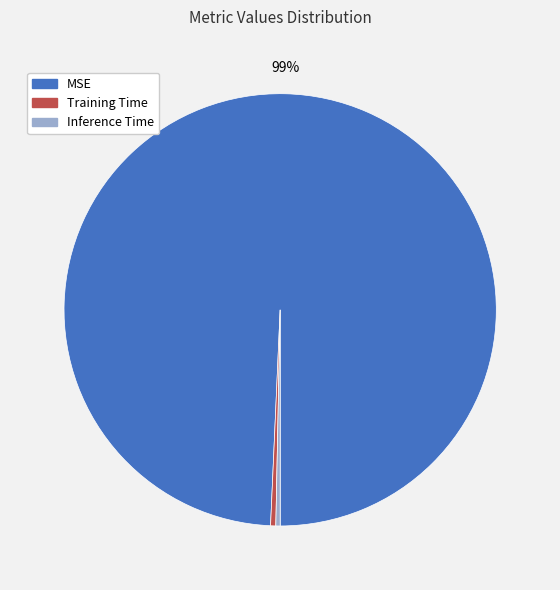

Between Training Time and MSE, which is larger?

MSE